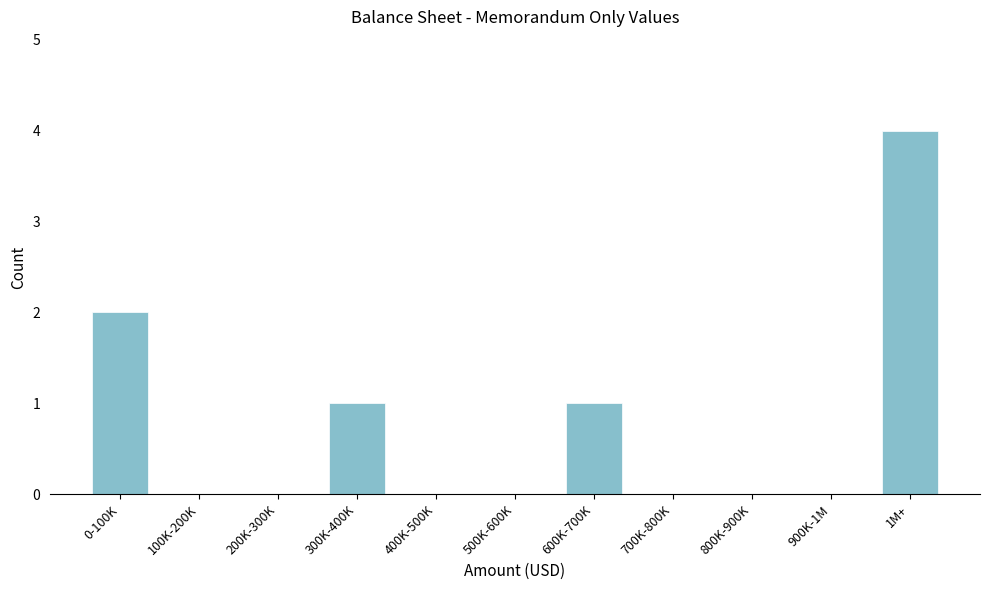

Reading left to right, what are all the values shown in this chart?

0-100K=2	100K-200K=0	200K-300K=0	300K-400K=1	400K-500K=0	500K-600K=0	600K-700K=1	700K-800K=0	800K-900K=0	900K-1M=0	1M+=4